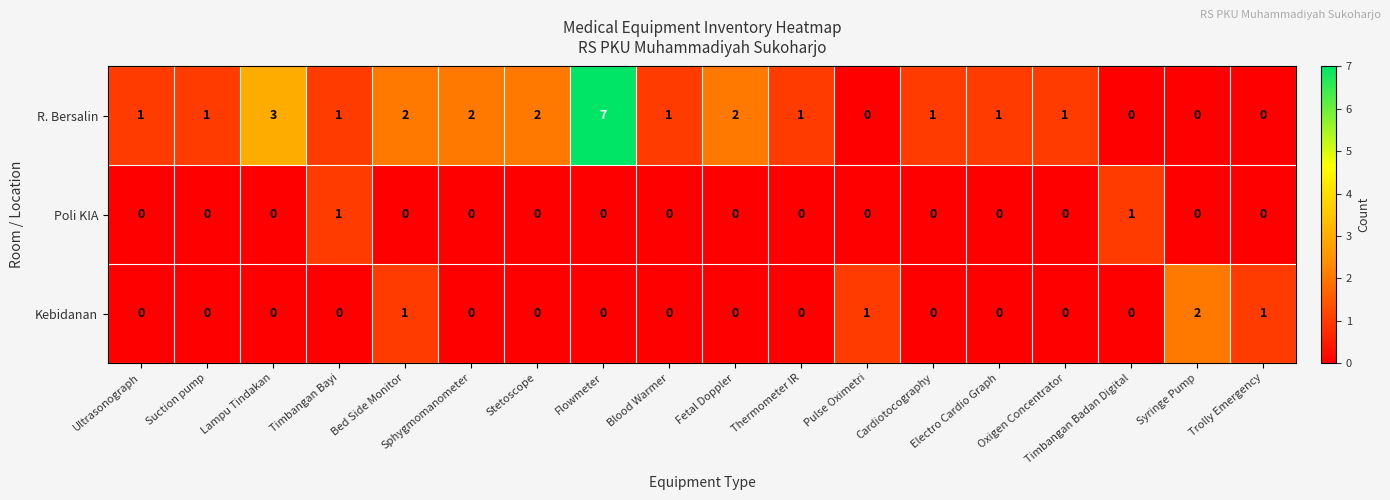

Rank the series by their maximum value, from lowest to highest.

Poli KIA, Kebidanan, R. Bersalin